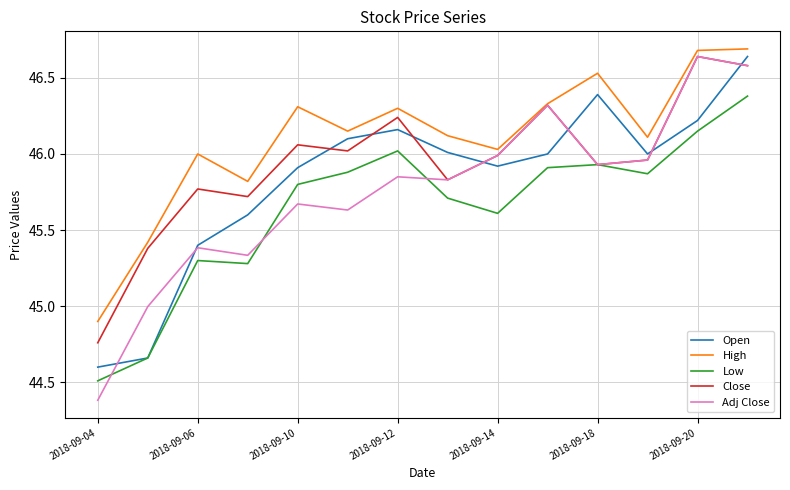

Which series has the largest total across all categories?

High